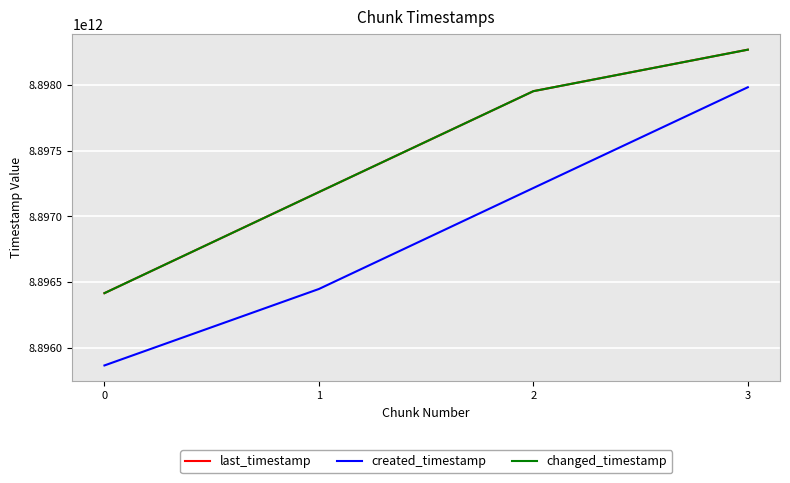

What value does the last_timestamp series have at 0?

8896414921375